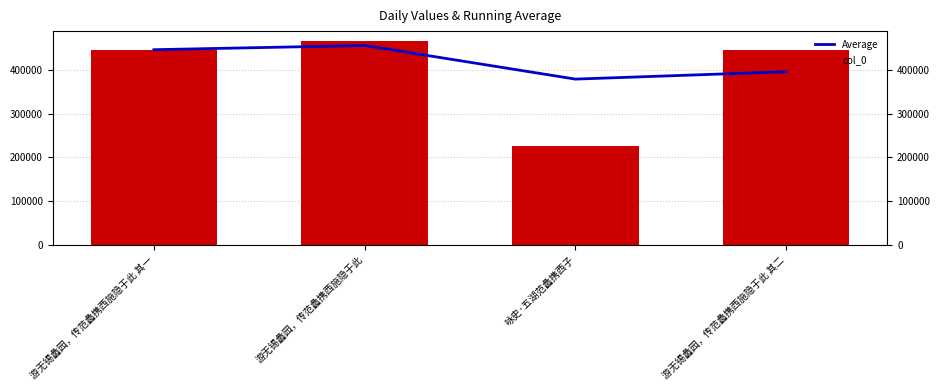

At which category is the sum across all series the highest?

游无锡蠡园，传范蠡携西施隐于此